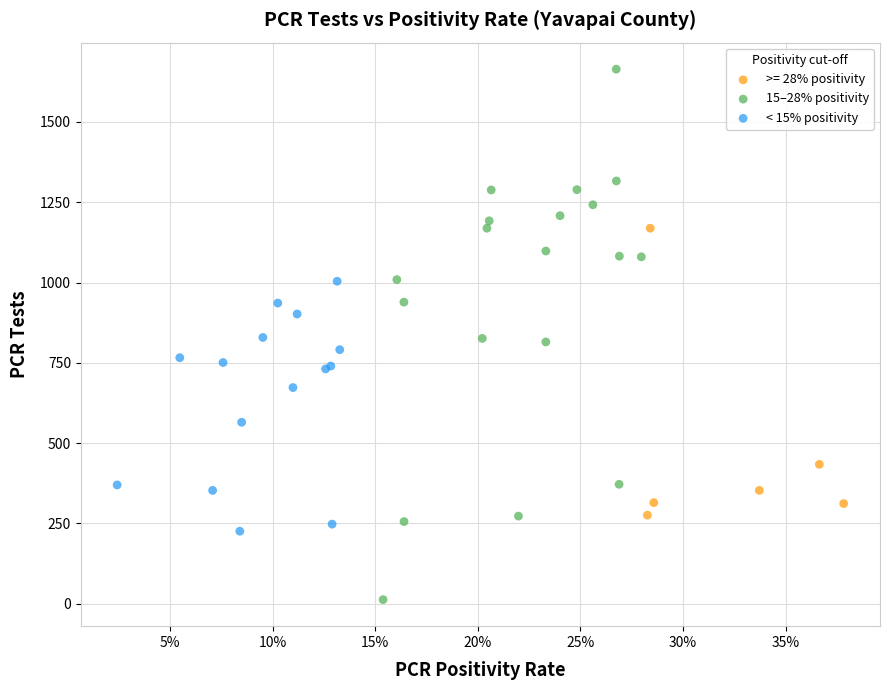

What are all the series names shown in the legend?

>= 28% positivity, 15–28% positivity, < 15% positivity